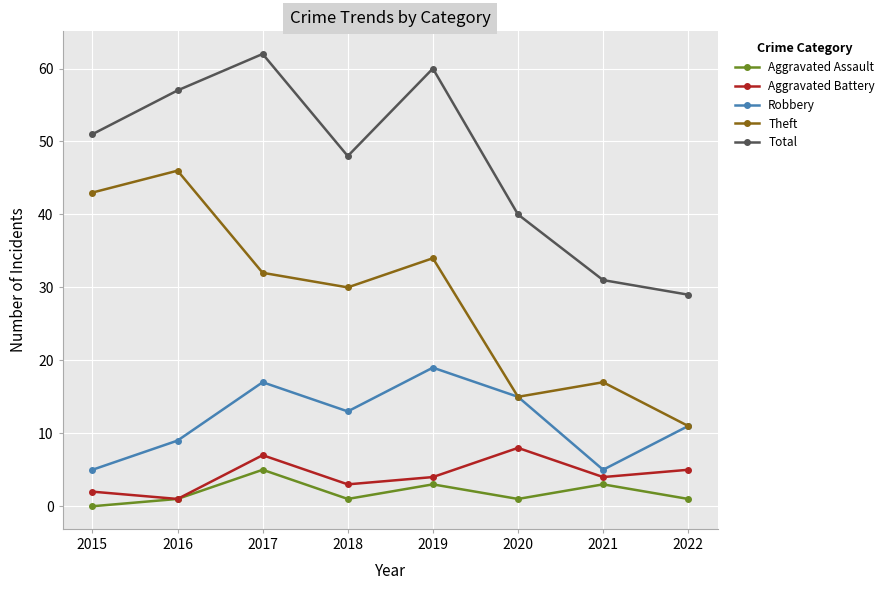

Is this an area chart (filled region under the line)?

No